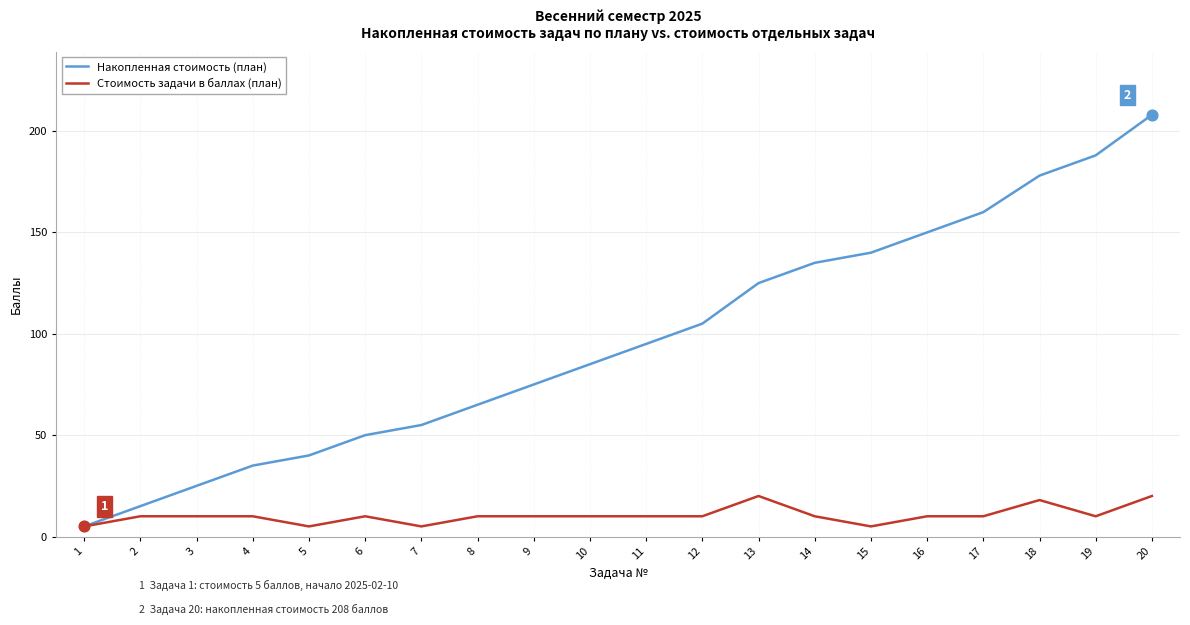

At how many categories does at least one series exceed 61?

13